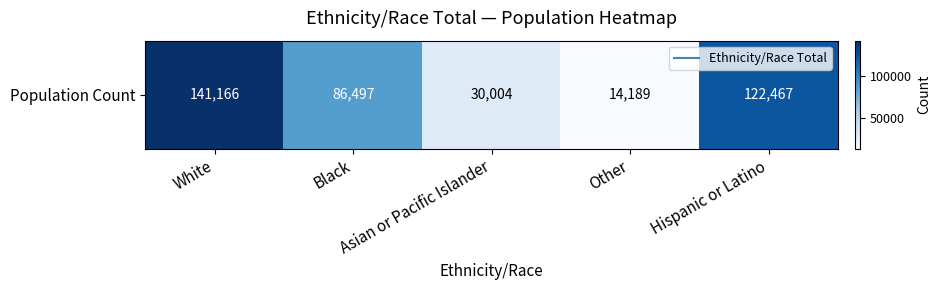

At which category does the chart reach its minimum across all series?

Other